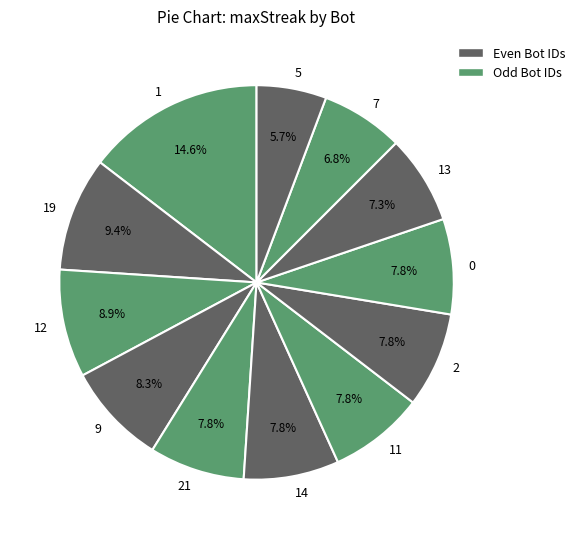

How many slices are in this pie chart?

12